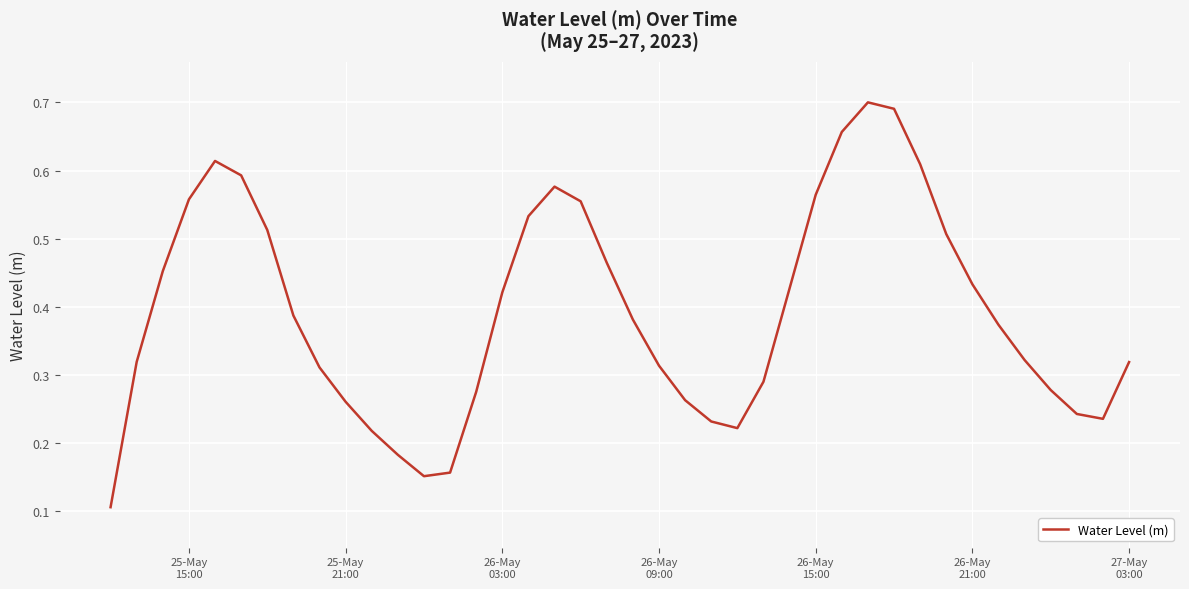

How many lines are shown in the chart?

1